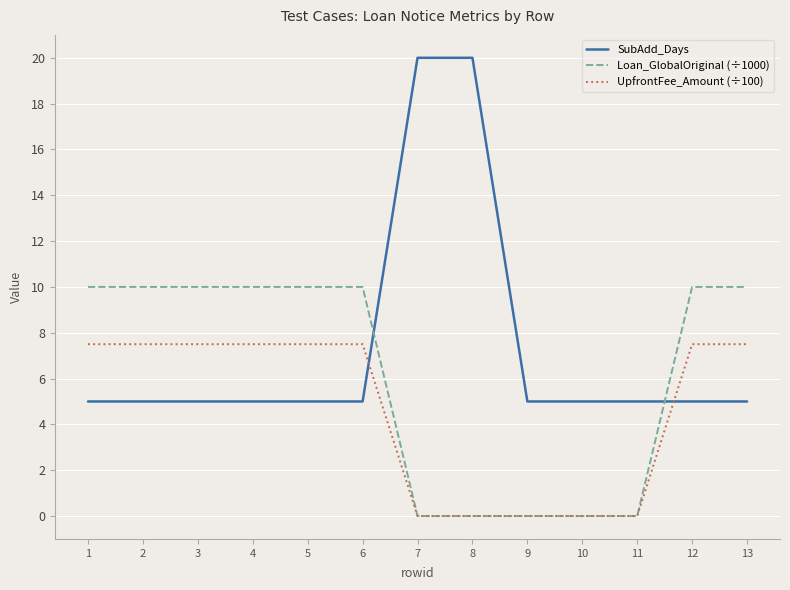

How many series are shown in this chart?

3